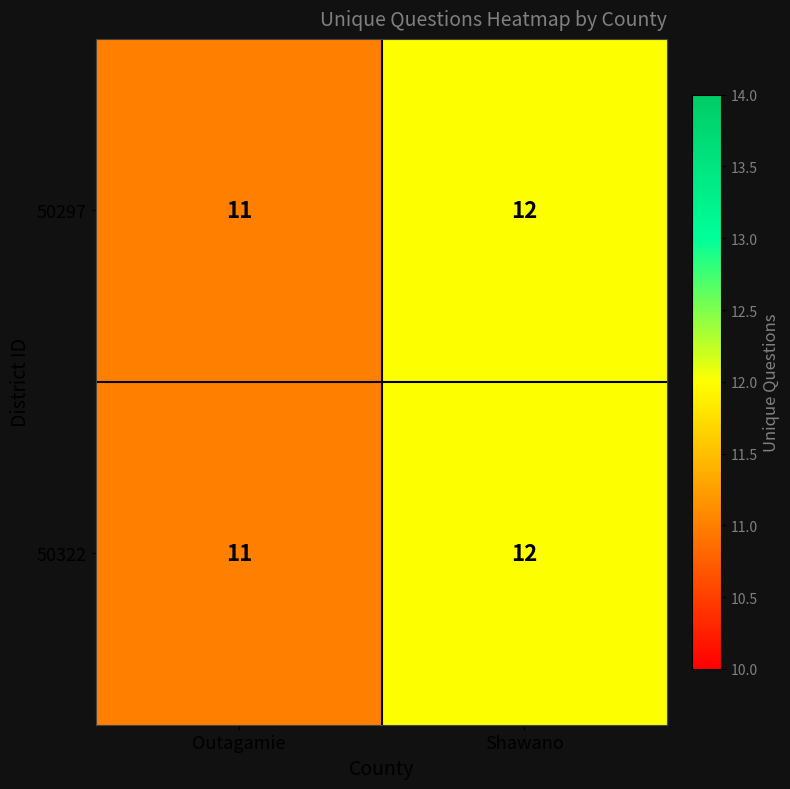

True or false: 50297 has a value of 7 at Outagamie.

False